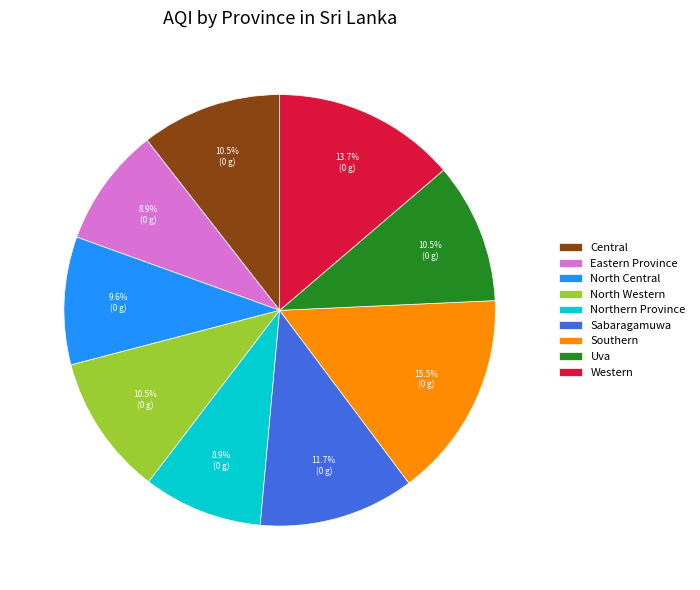

What percentage is the North Central slice, to the nearest percent?

10%